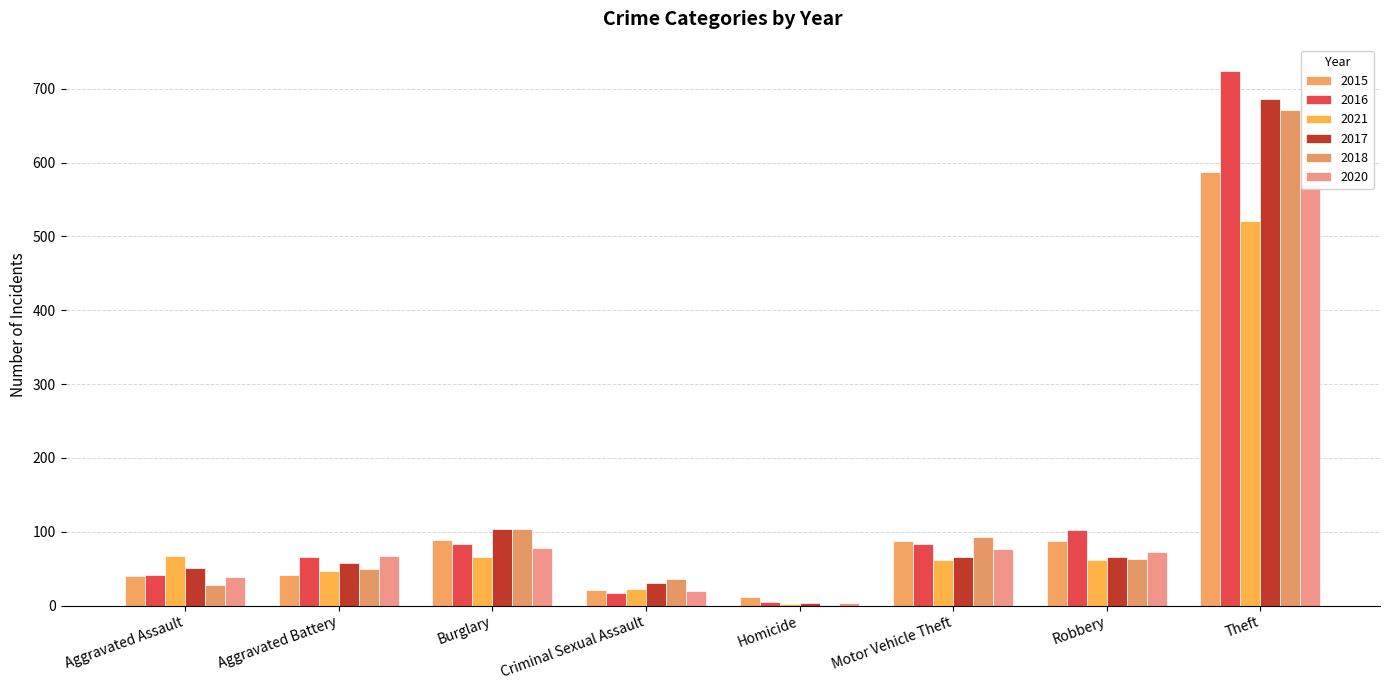

What is the label of the 2nd bar from the right?

Robbery